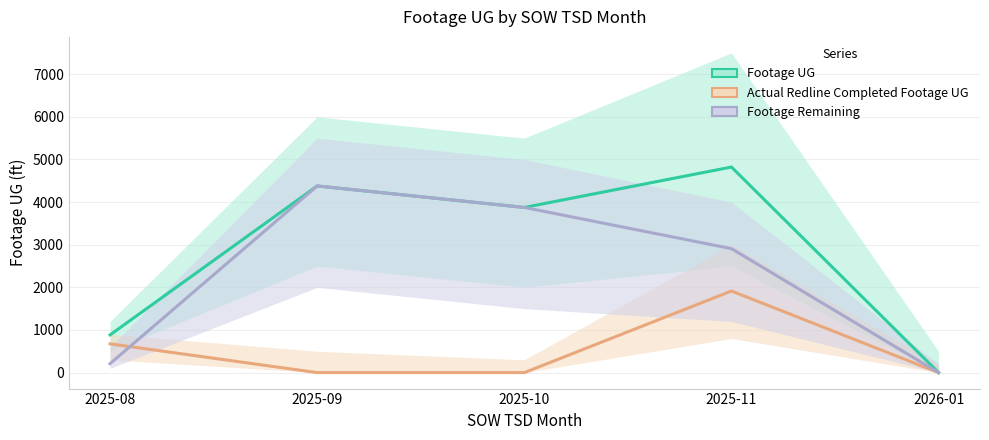

Where is the first local maximum for Actual Redline Completed Footage UG?

2025-11